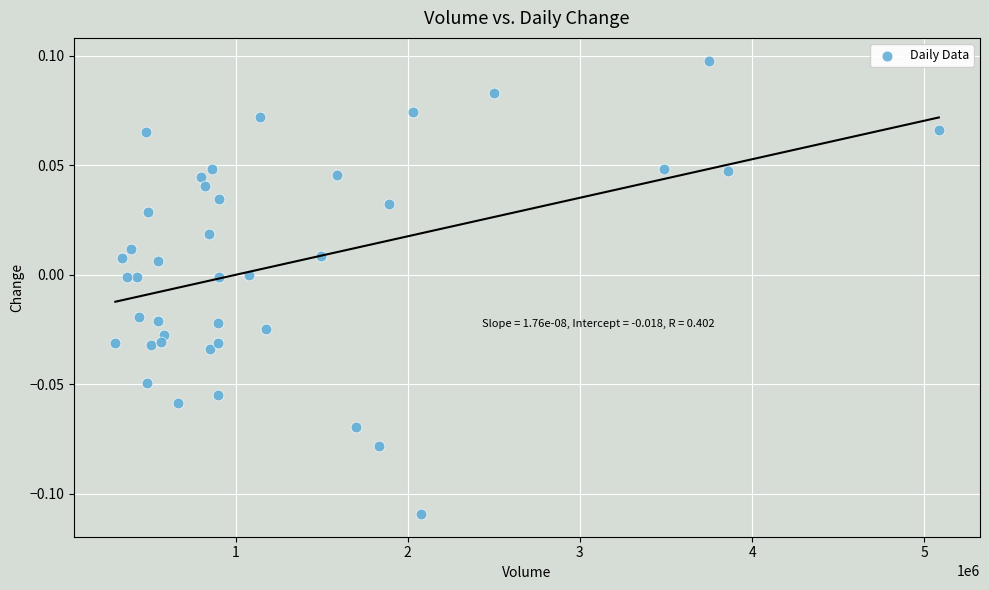

What is the range of X values (max minus min)?

4783633.0